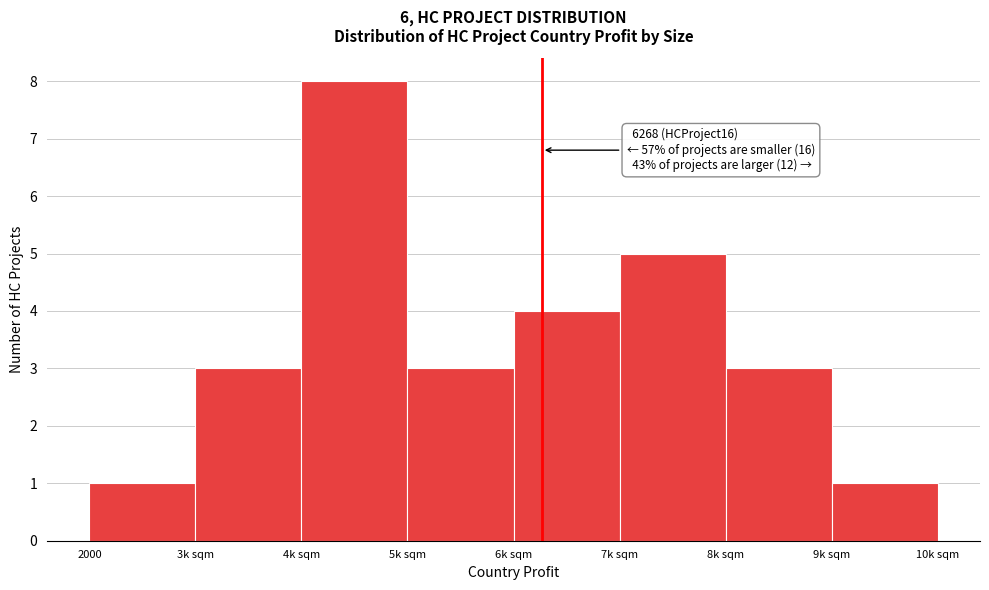

Reading right to left, list all the values displayed in this chart.

9k sqm=1	8k sqm=3	7k sqm=5	6k sqm=4	5k sqm=3	4k sqm=8	3k sqm=3	2000=1